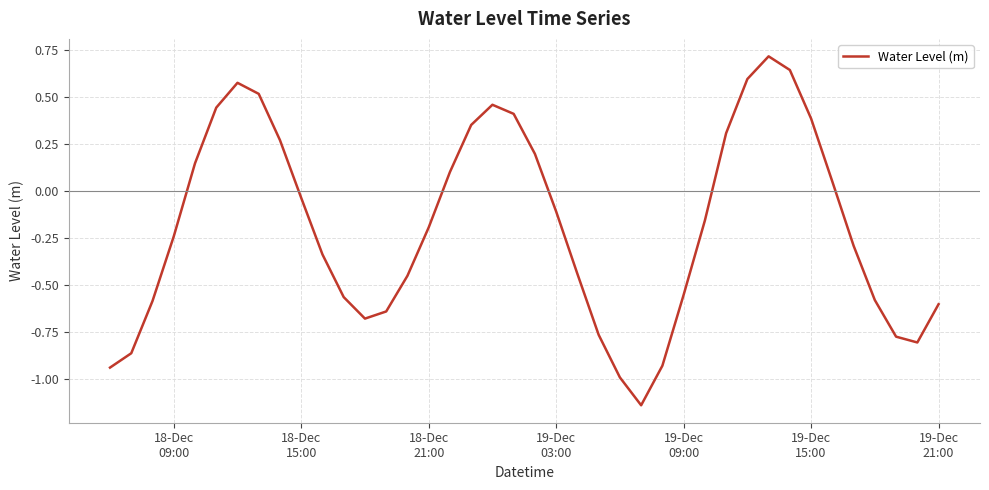

What is the greatest value displayed?

0.7